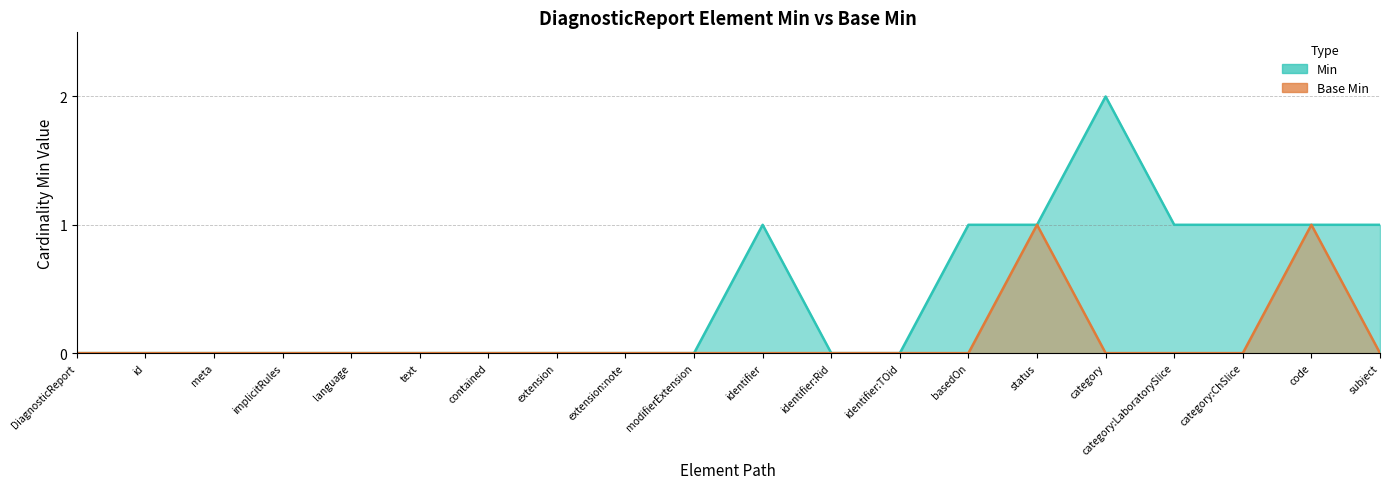

How many lines are shown in the chart?

2